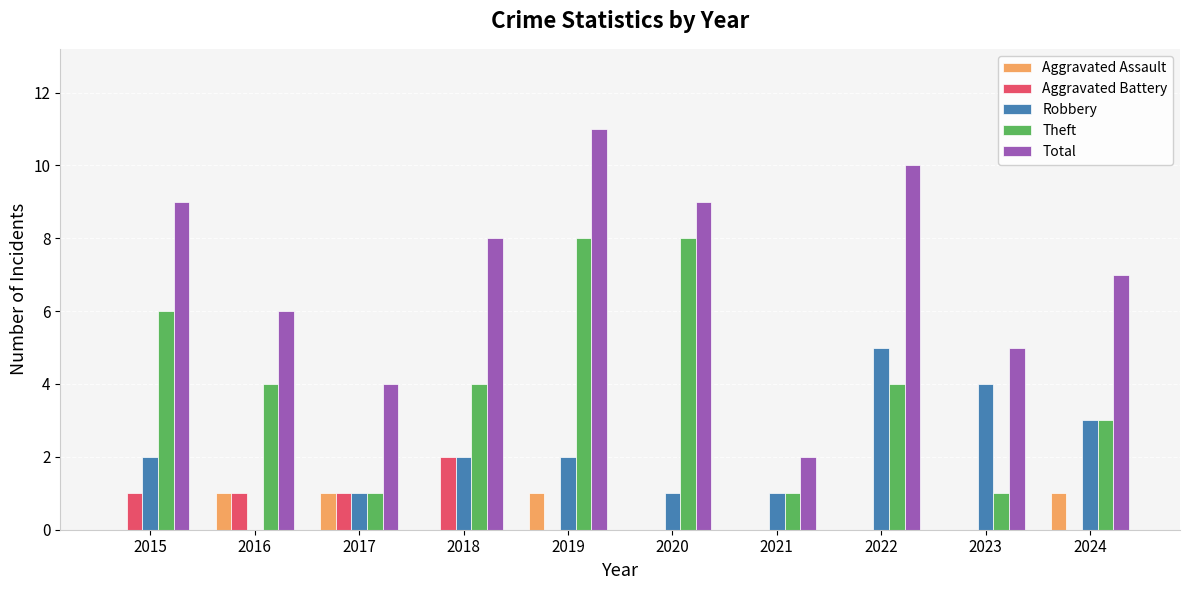

Where does the Theft series first go above 4?

2015